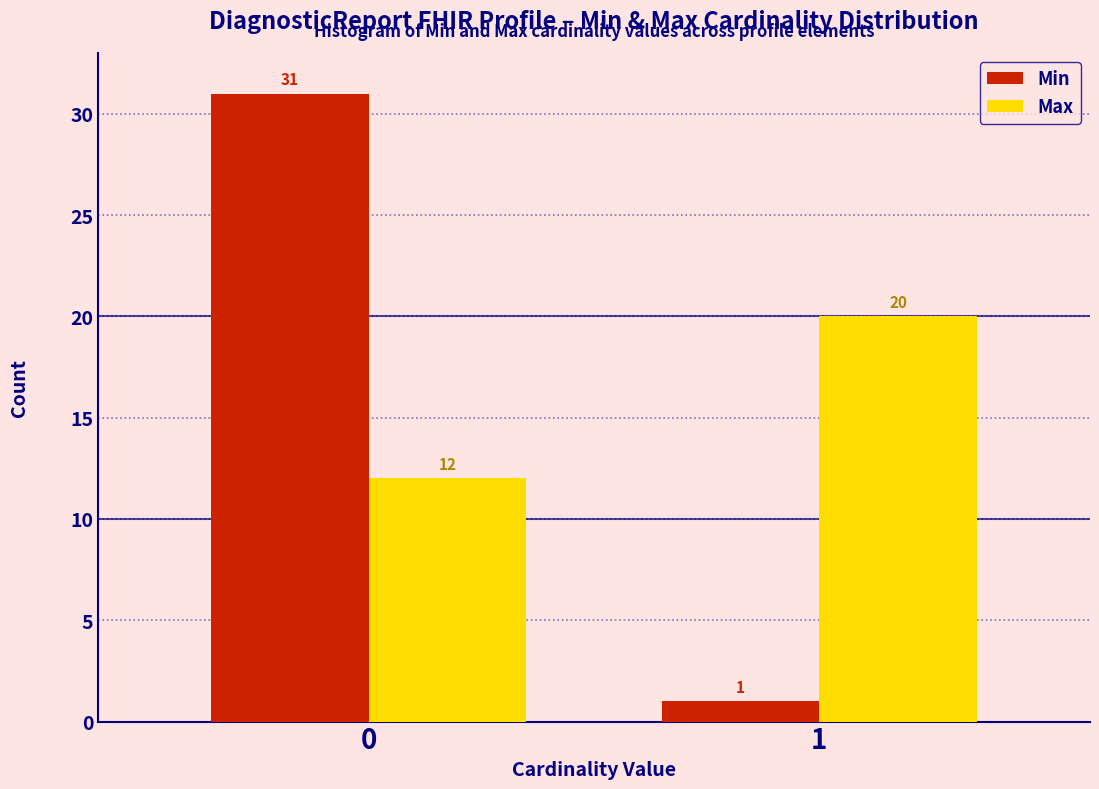

Reading right to left, transcribe all the data shown in this chart.

Min: 1=1	0=31
Max: 1=20	0=12